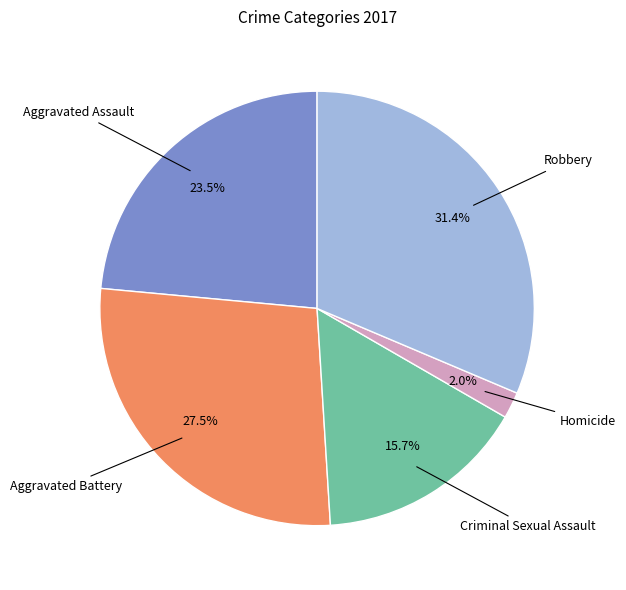

Is there any slice that represents more than half of the pie?

No